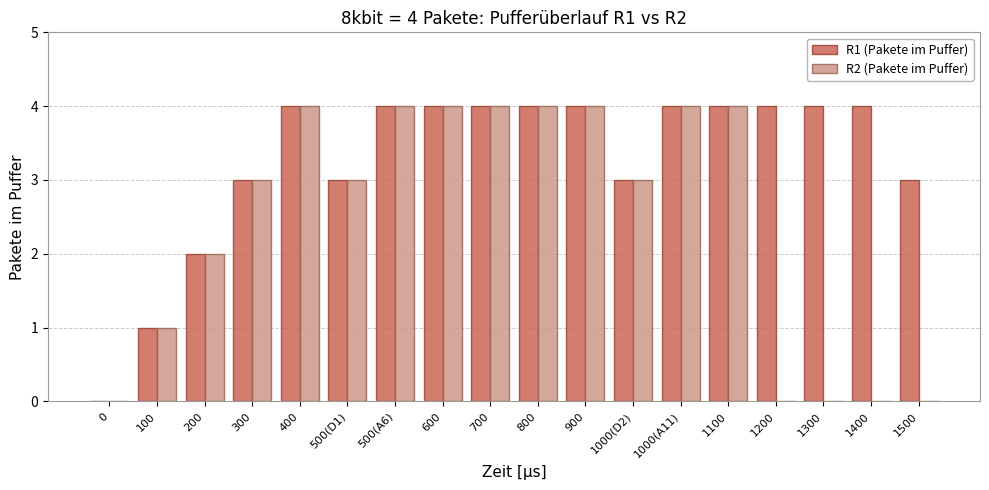

The R2 (Pakete im Puffer) series shows 2 at 0. True or false?

False